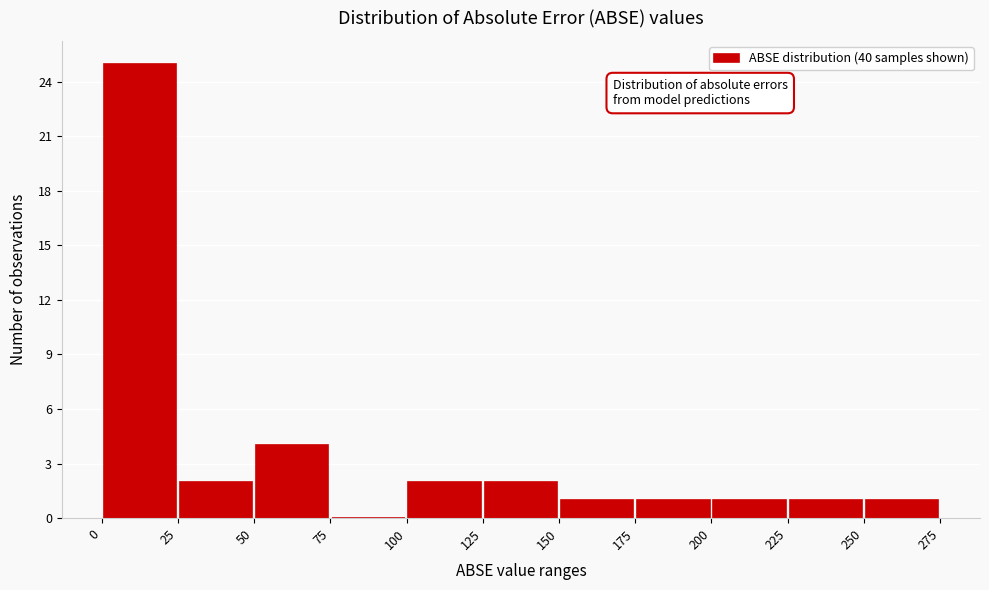

How tall is the bar that spans 125 to 150 on the x-axis? The values are not printed on the chart, so give them approximately, as read against the axis.

2